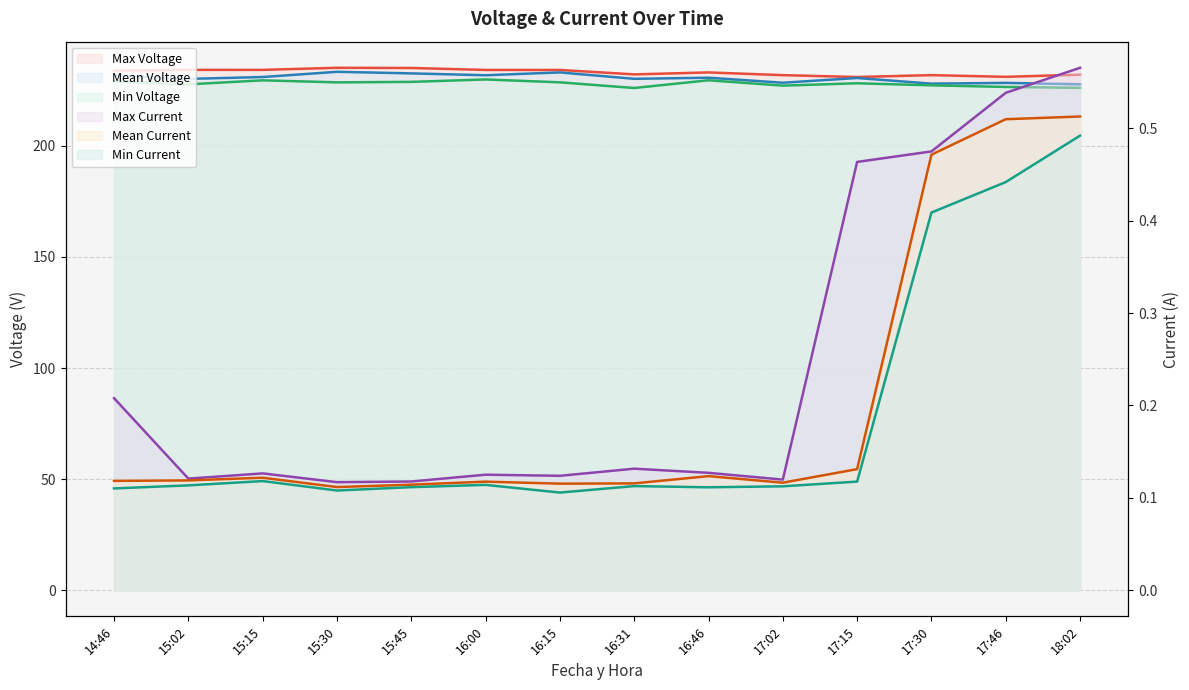

Between 15:15 and 16:15, which is larger?

15:15